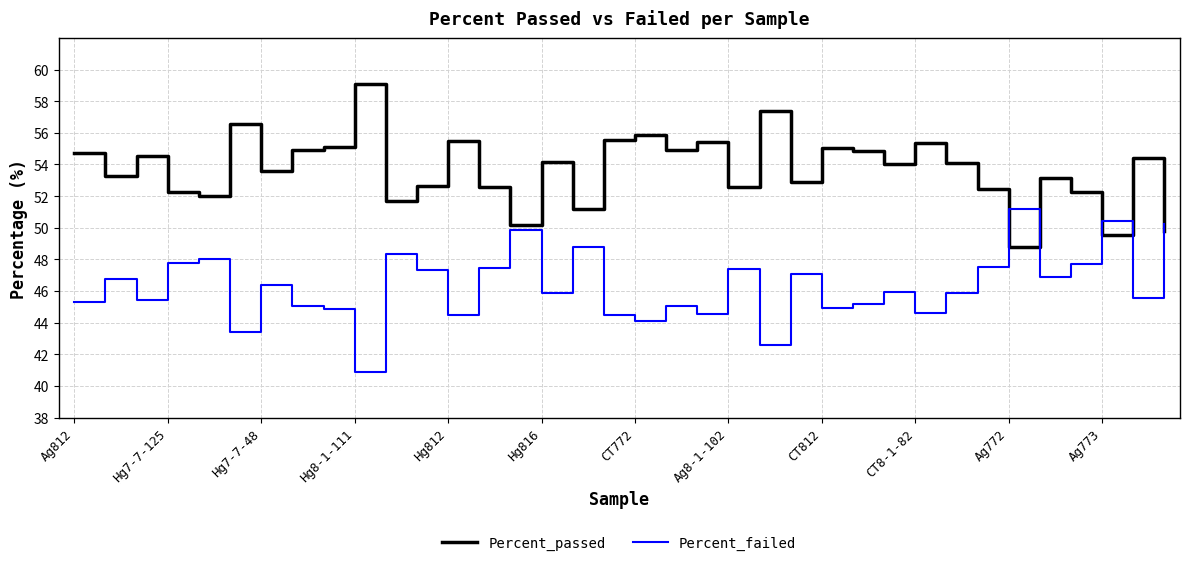

What is the maximum value shown in the chart?

59.1